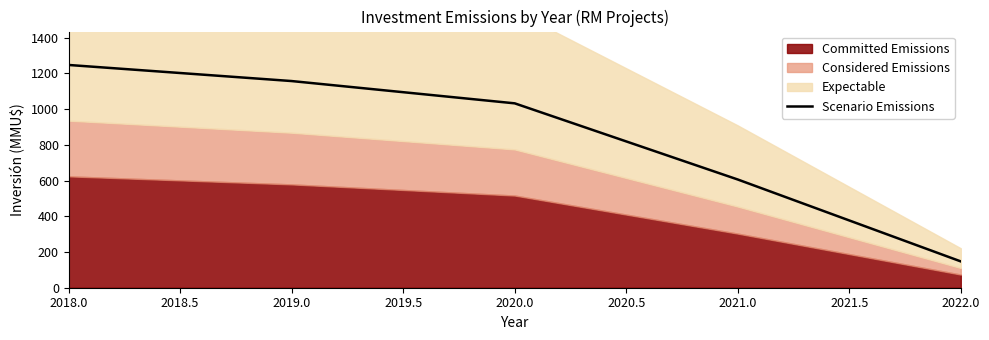

How many lines are shown in the chart?

1